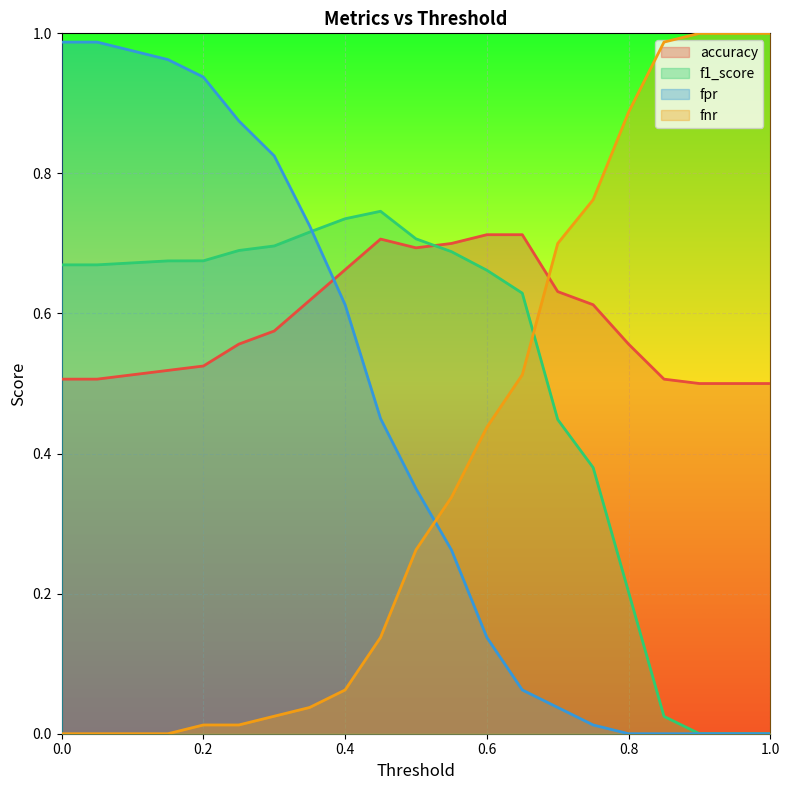

Does the chart display data point markers on the line(s)?

No